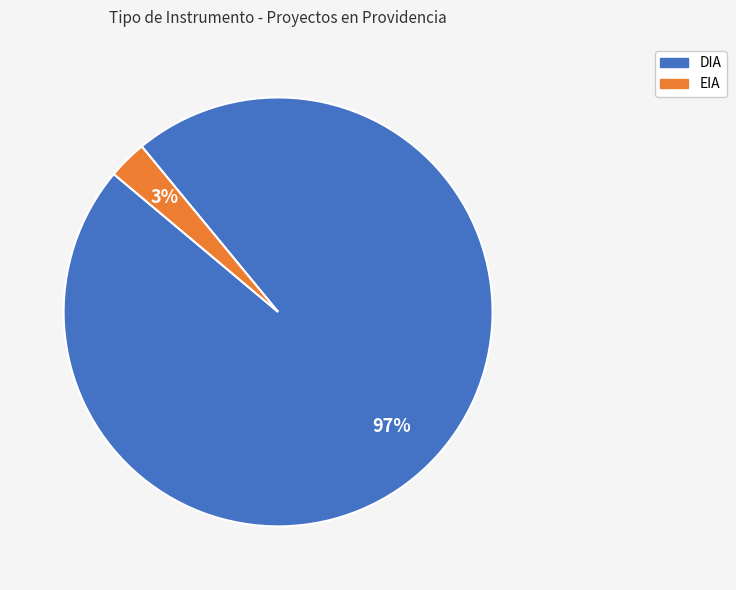

To the nearest percent, what percentage of the pie is EIA?

3%